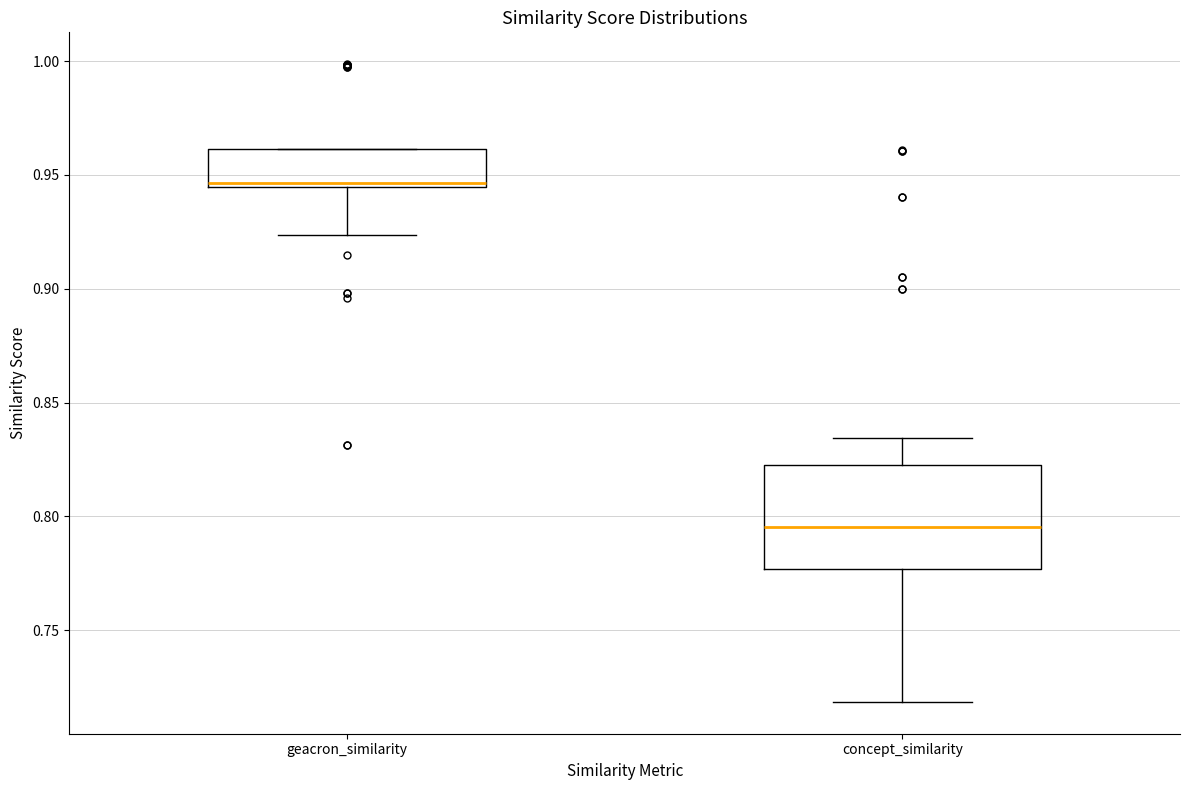

Reading left to right, read every box against the y-axis: the position of its median line, the range the box covers, and the ends of its whiskers. The values are not printed on the chart, so give them approximately, as read against the axis.

geacron_similarity: median 0.945 (just above the box's lower edge), box 0.945 to 0.960, whiskers 0.925 to 0.960
concept_similarity: median 0.795, box 0.775 to 0.825, whiskers 0.720 to 0.835